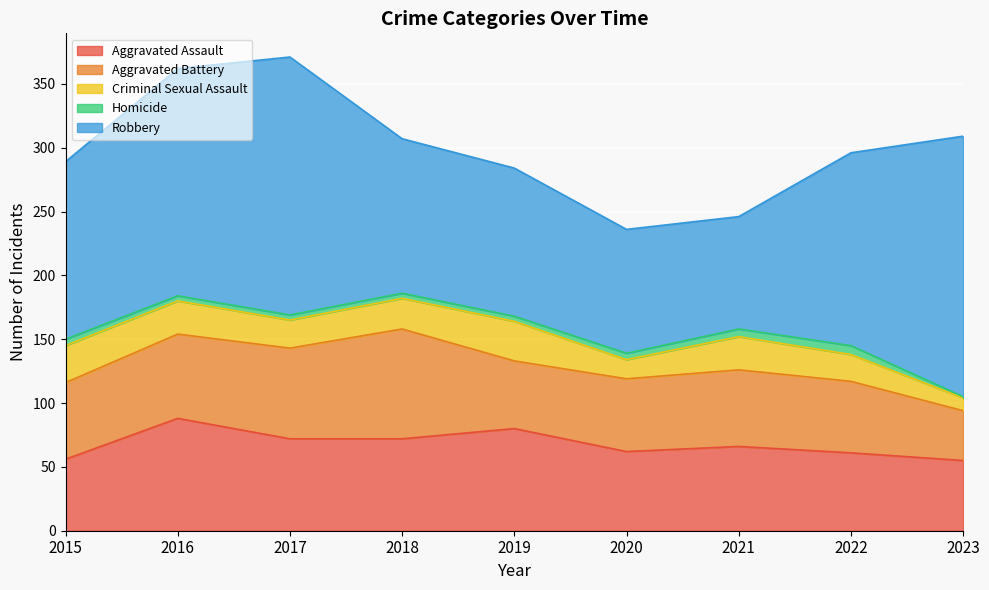

How many series are shown in this chart?

5